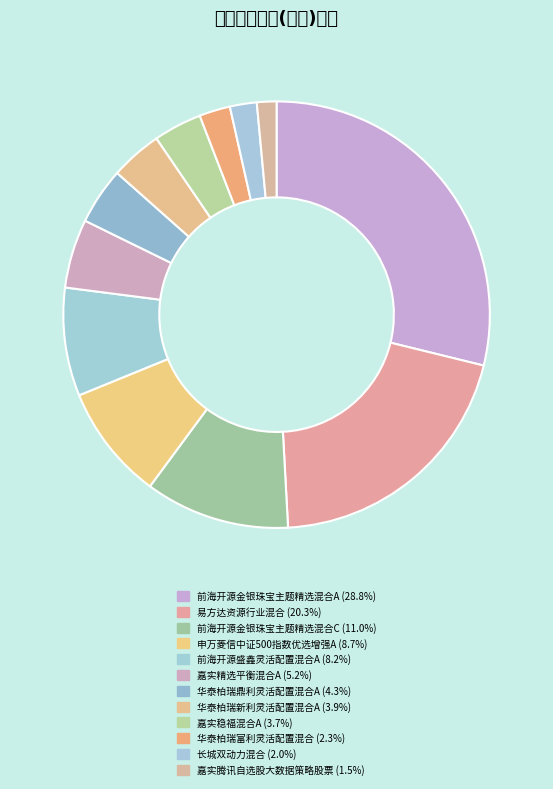

Does 易方达资源行业混合 represent more than half of the total?

No